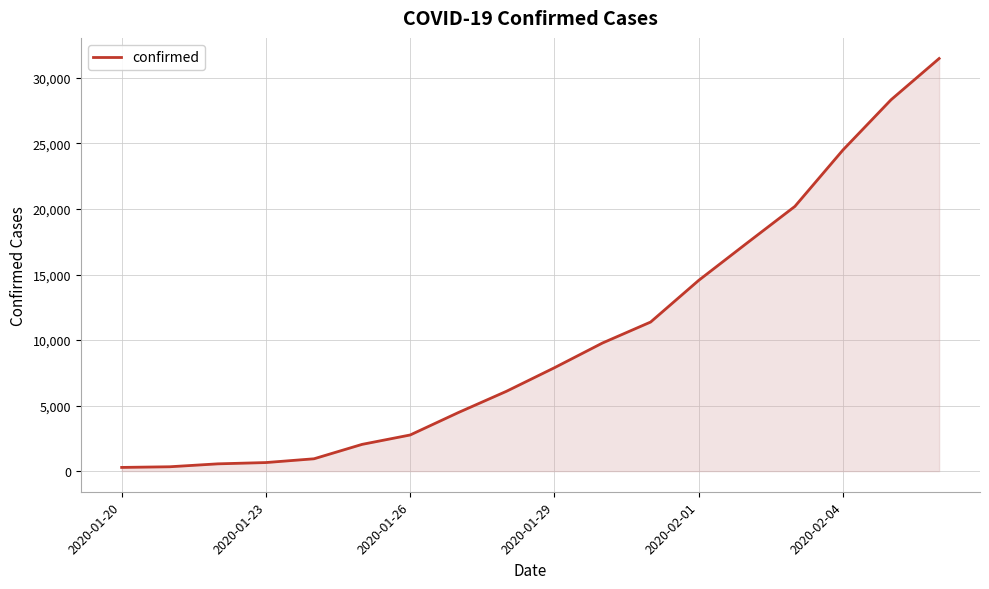

Does the chart have visible grid lines?

Yes